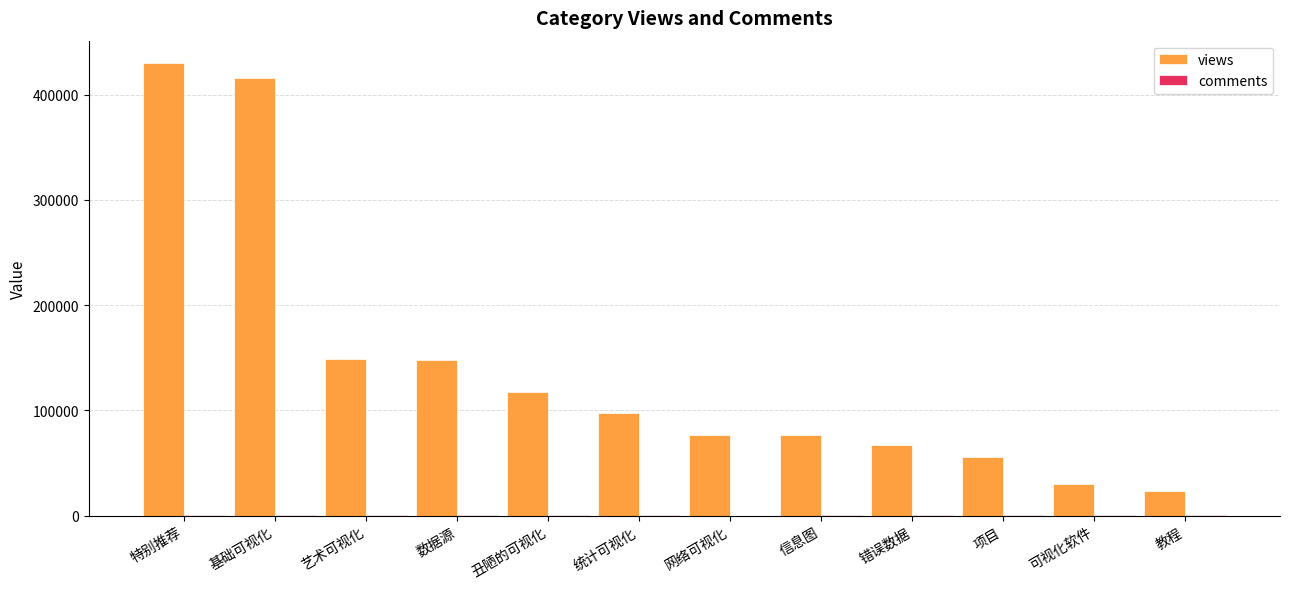

The views series shows 262234 at 艺术可视化. True or false?

False